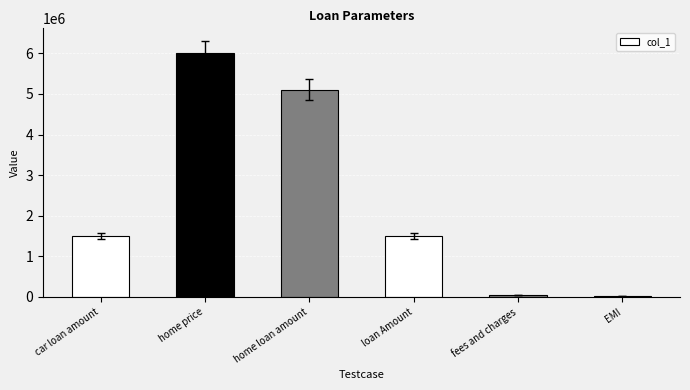

Which label corresponds to the largest value in the chart?

home price